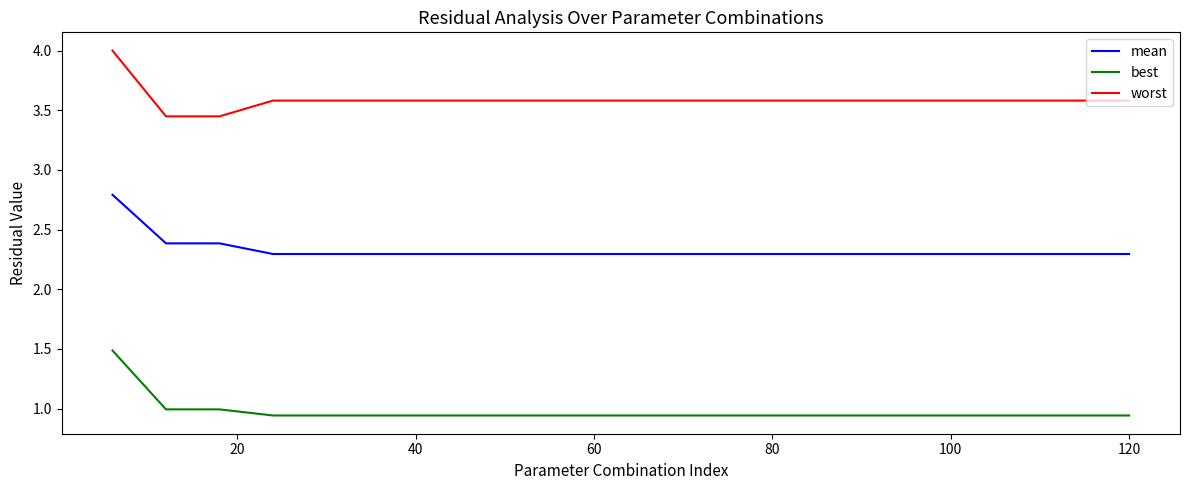

True or false: best and mean cross at least once.

False